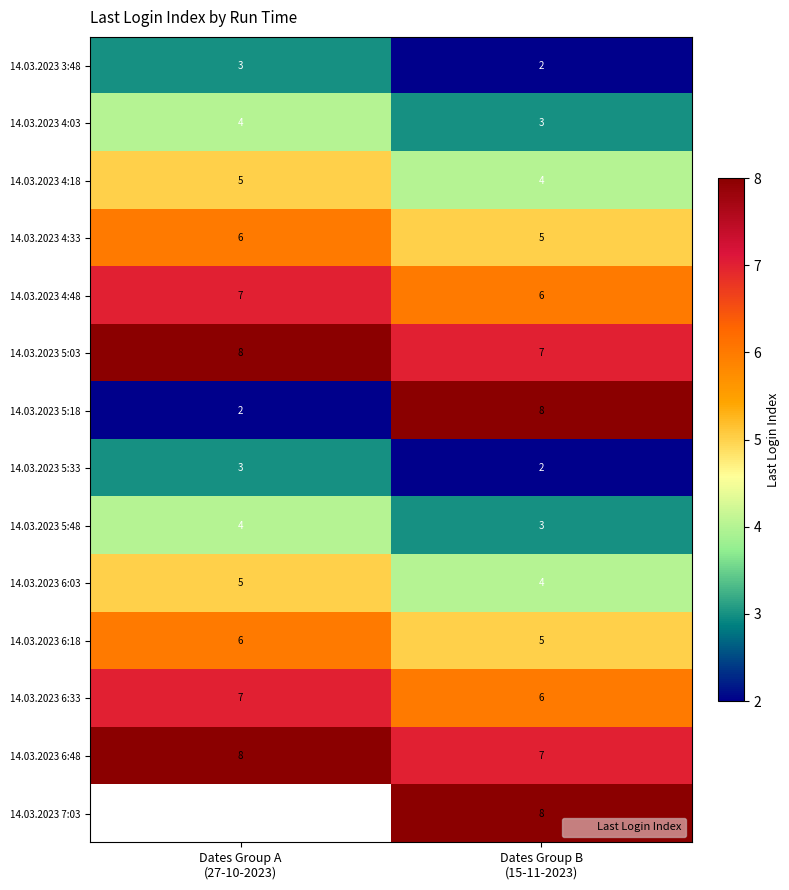

At which category is the sum across all series the highest?

Dates Group B
(15-11-2023)